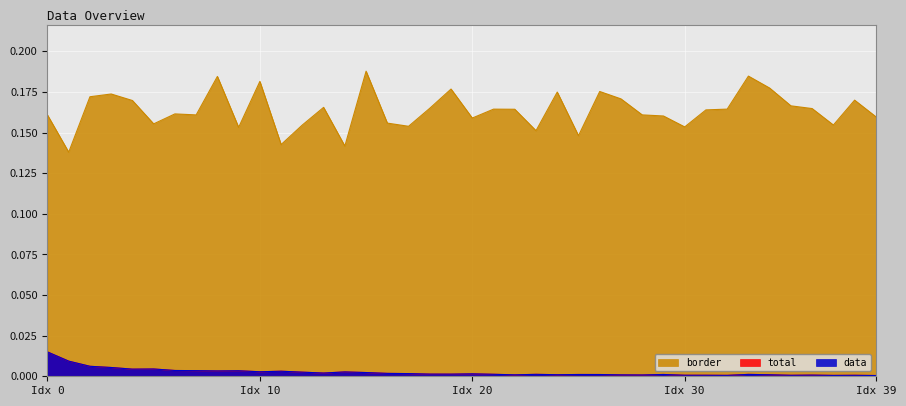

At which category does the chart reach its minimum across all series?

Idx 39